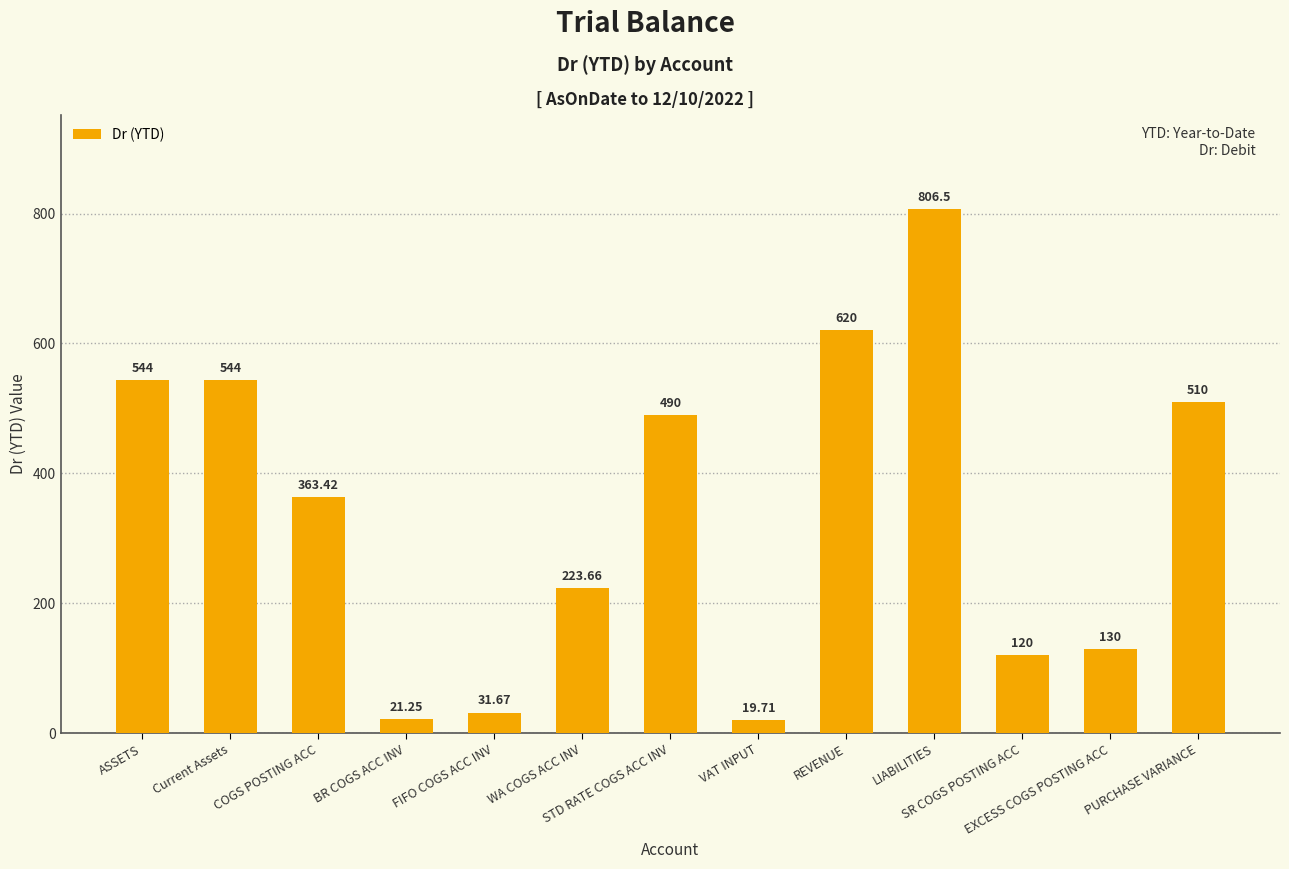

What is the average value?

340.3